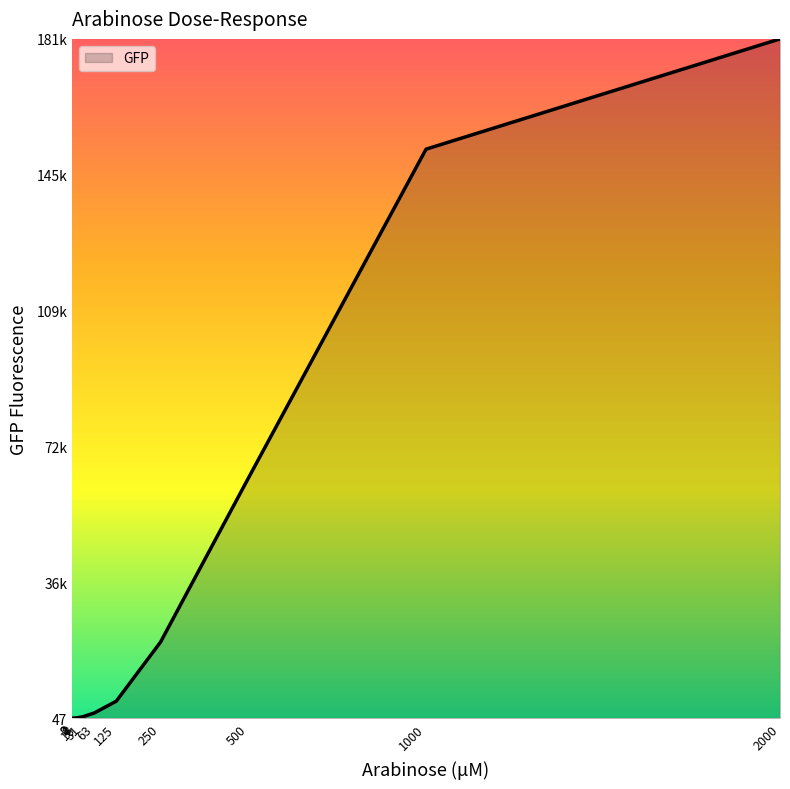

Where does the data first go above 1427?

63